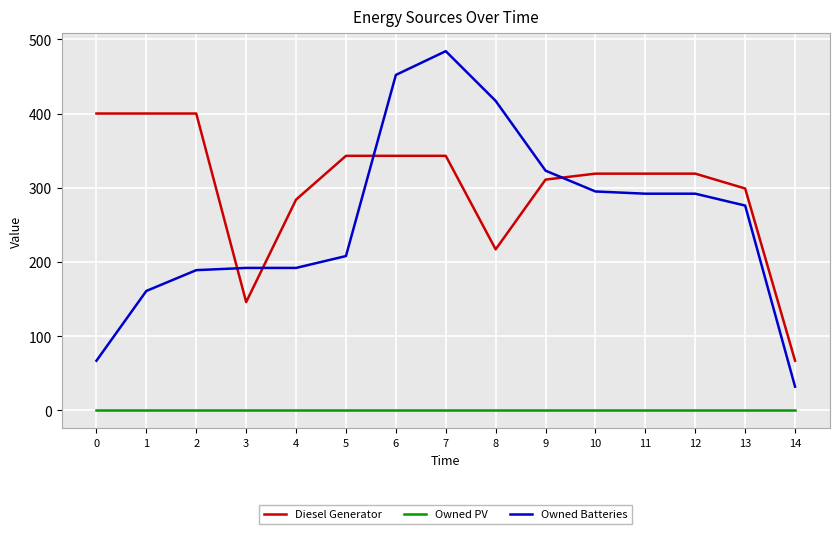

What is the difference between the second highest and second lowest values in the Owned Batteries series?

385